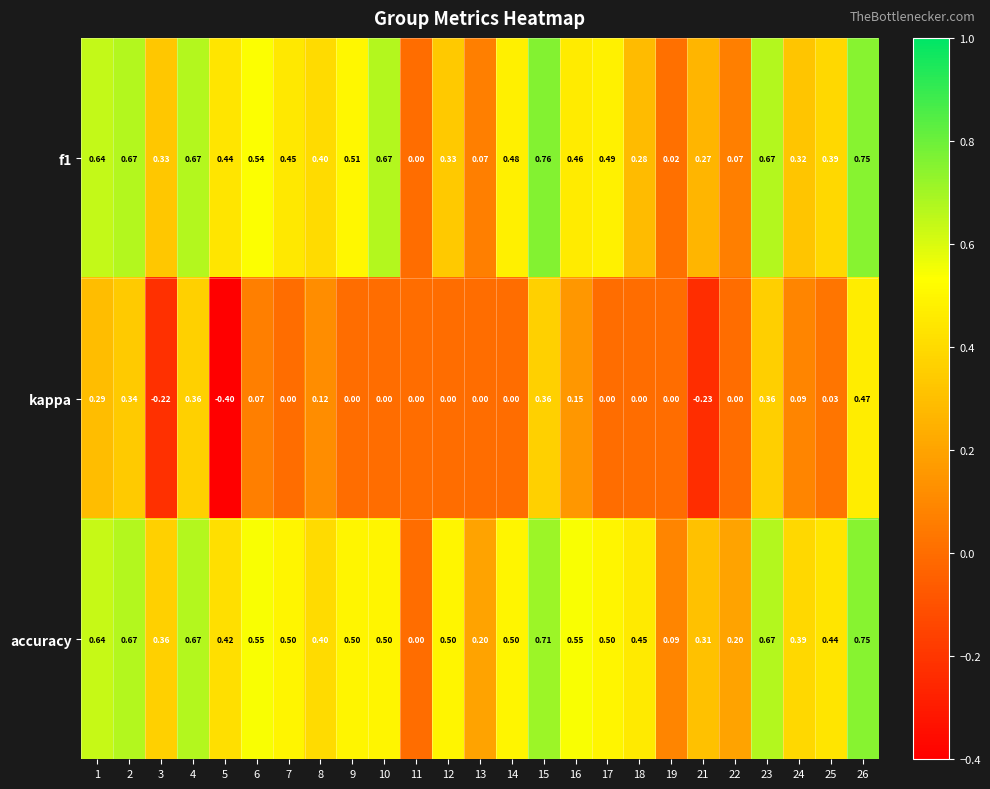

Is the value of accuracy at 12 greater than the value of kappa at 1?

Yes